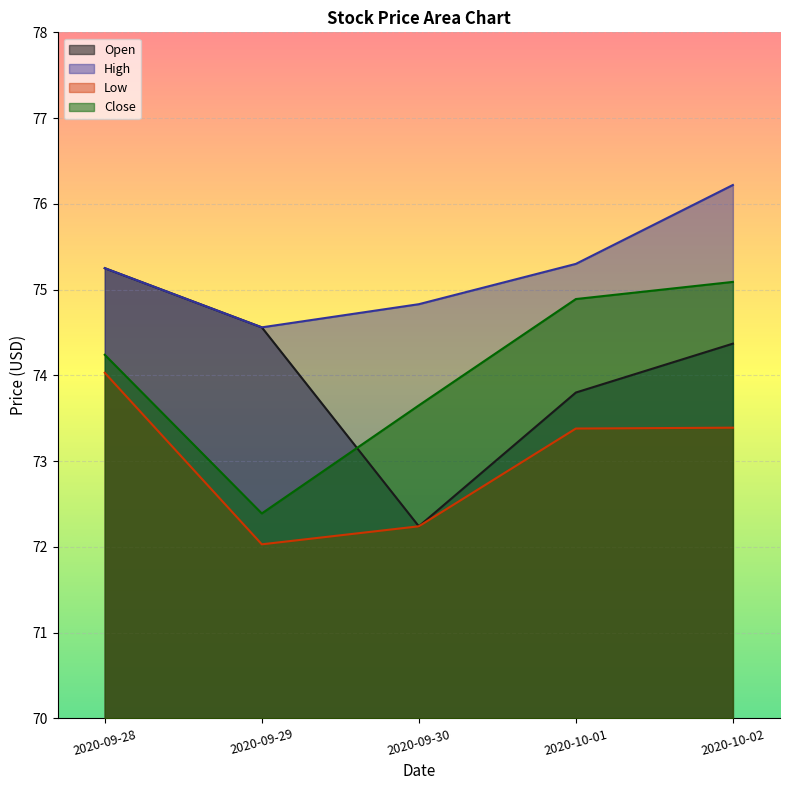

What is the spread (max minus min) of values at 2020-09-29?

2.5